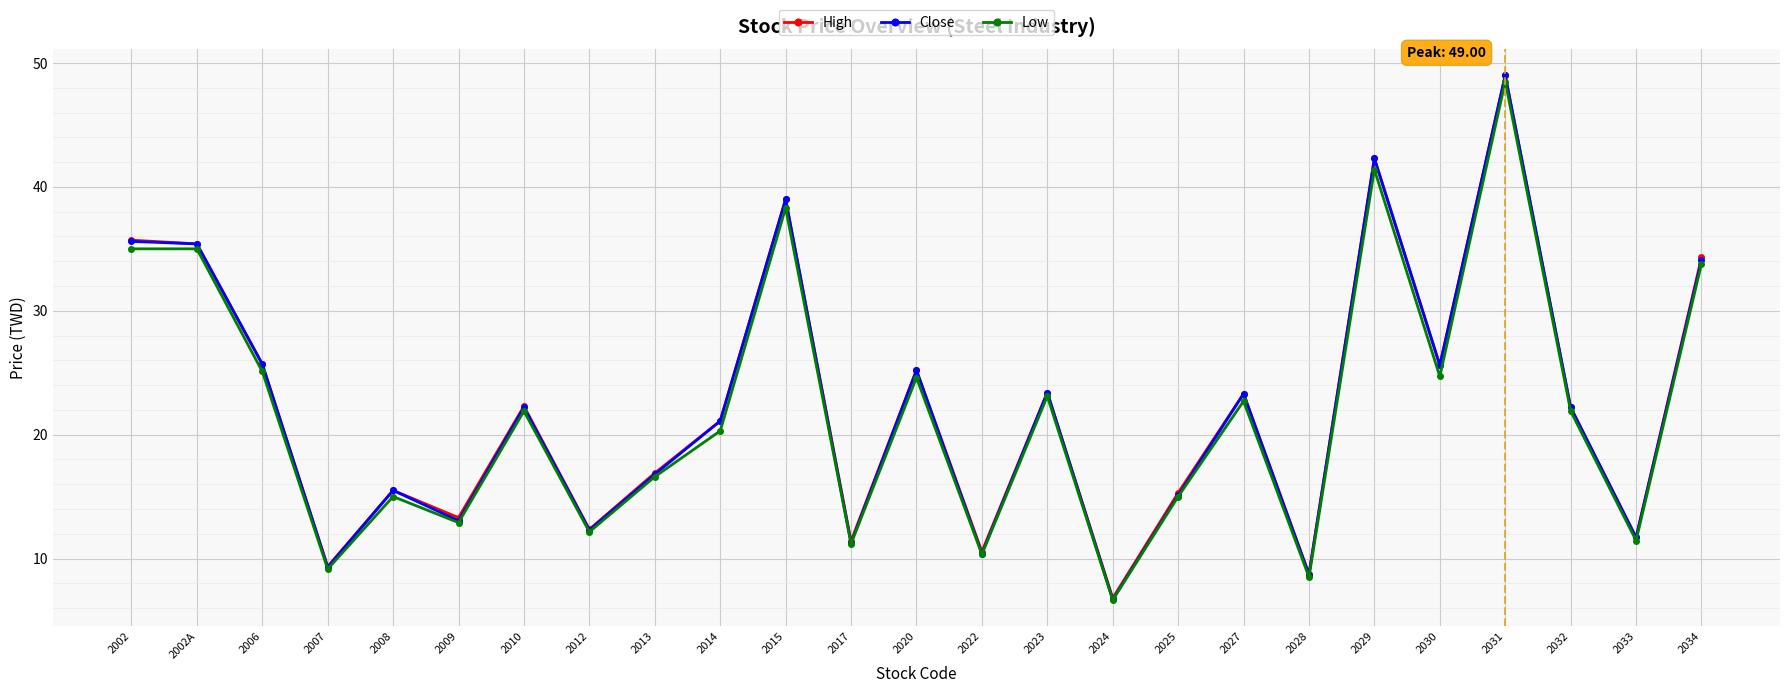

What is the total value across all series at 2010?

66.4